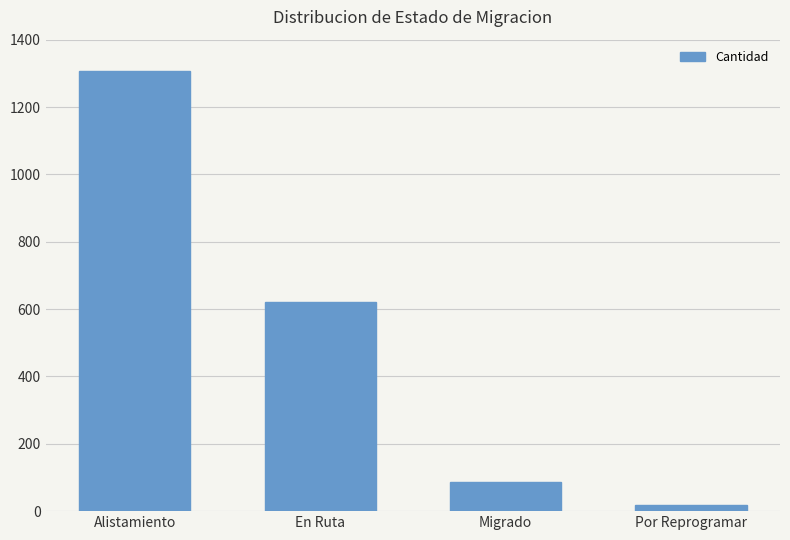

What is the label of the 4th bar from the left?

Por Reprogramar